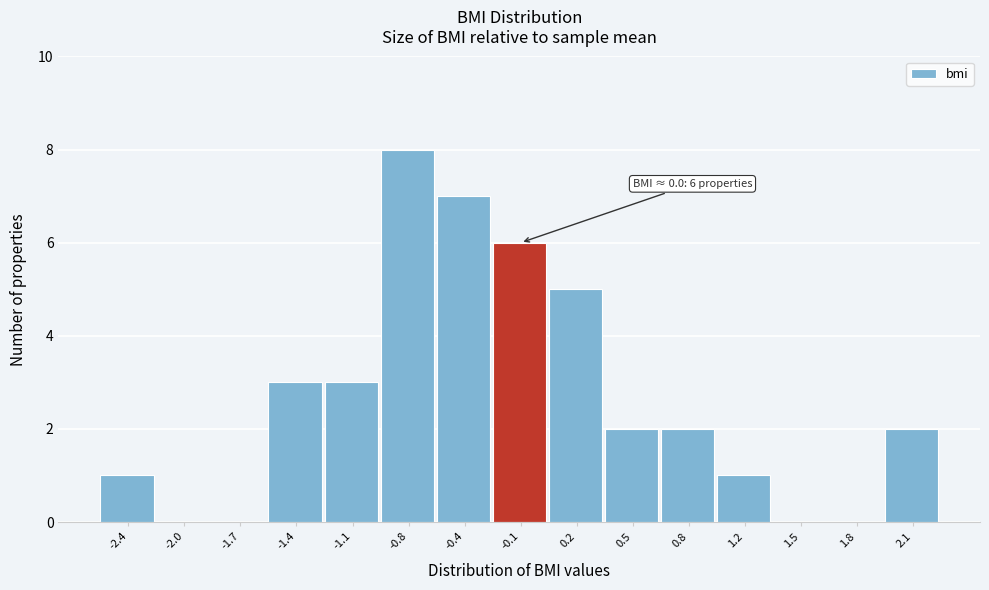

Reading left to right, list all the values displayed in this chart.

-2.4=1	-2.0=0	-1.7=0	-1.4=3	-1.1=3	-0.8=8	-0.4=7	-0.1=6	0.2=5	0.5=2	0.8=2	1.2=1	1.5=0	1.8=0	2.1=2